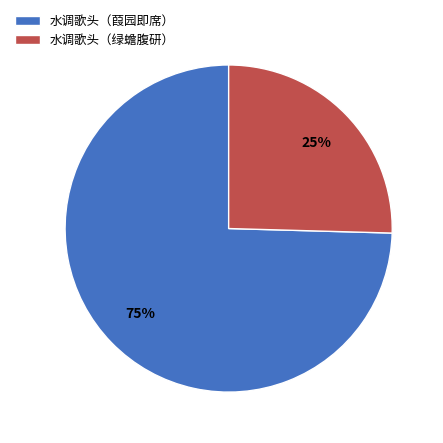

Which slice is the smallest?

水调歌头（绿蟾腹研）